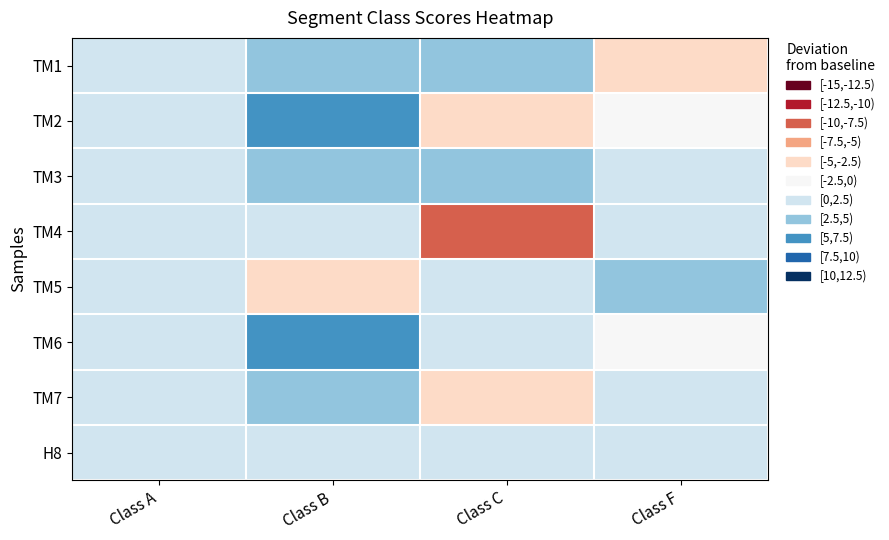

At Class F, list the series in order from largest to smallest.

TM5, TM3, TM4, TM7, H8, TM2, TM6, TM1